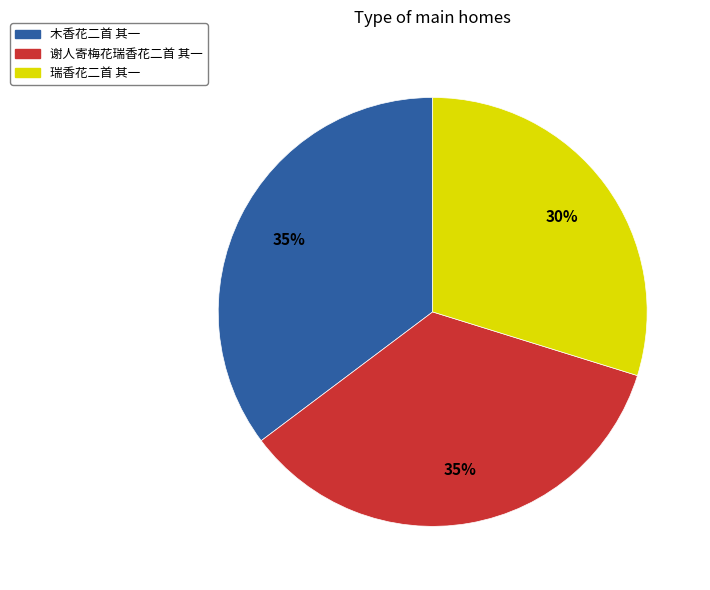

Which has a higher value, 谢人寄梅花瑞香花二首 其一 or 瑞香花二首 其一?

谢人寄梅花瑞香花二首 其一